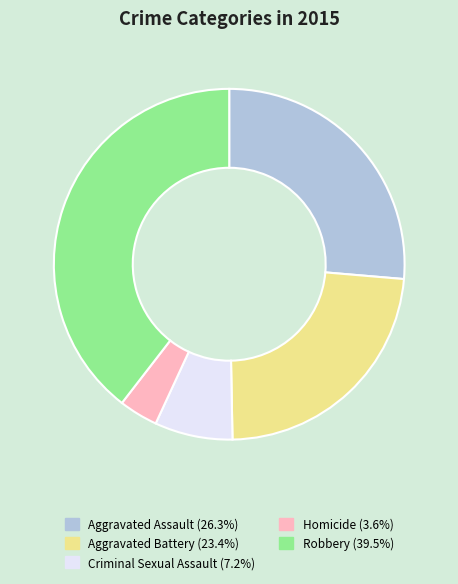

Do Aggravated Battery and Robbery together represent more than half of the pie?

Yes